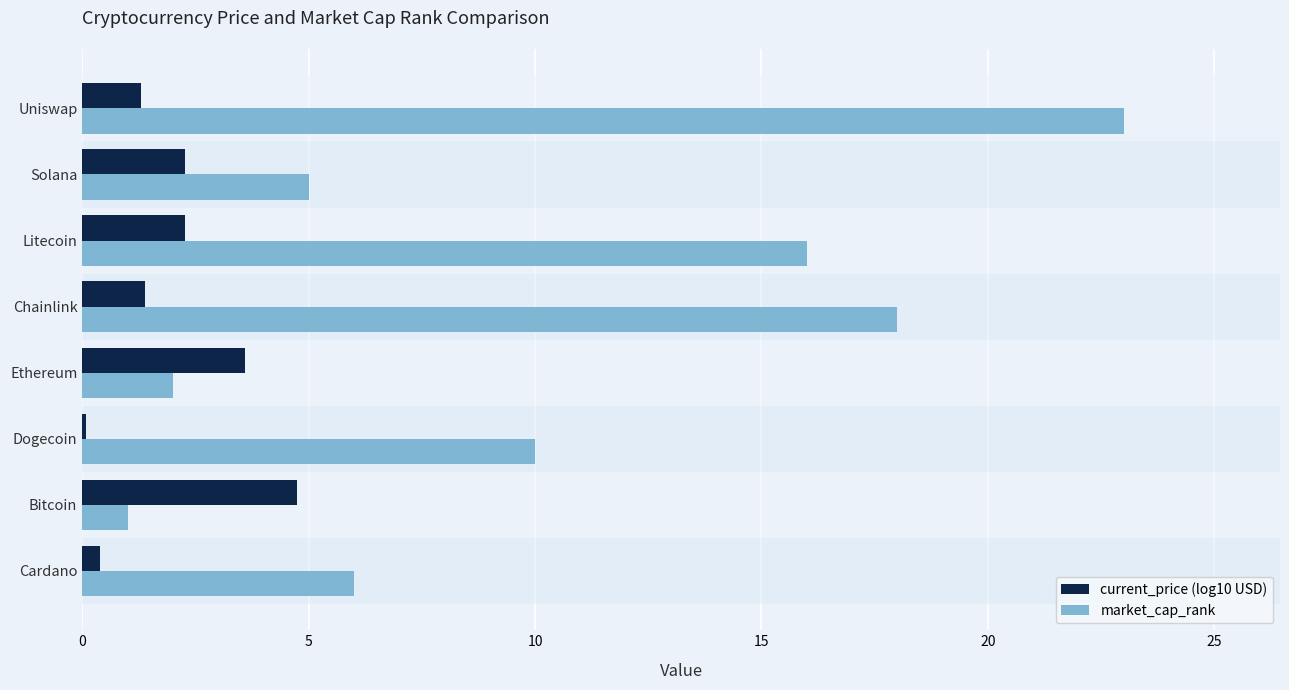

Which series has the largest total across all categories?

market_cap_rank